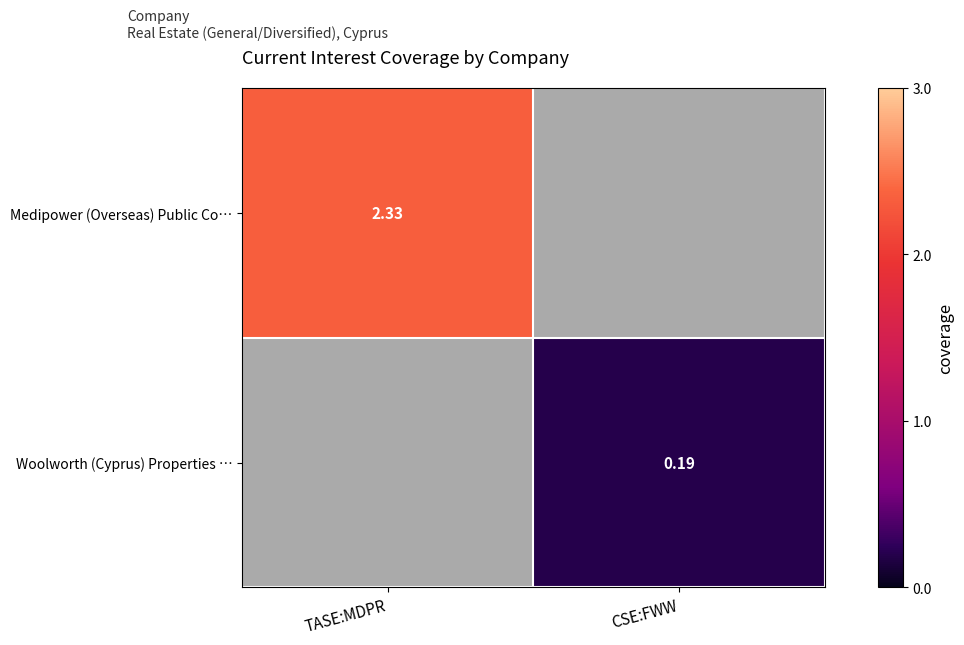

The value of Medipower (Overseas) Public Co… at TASE:MDPR is 3.9. True or false?

False